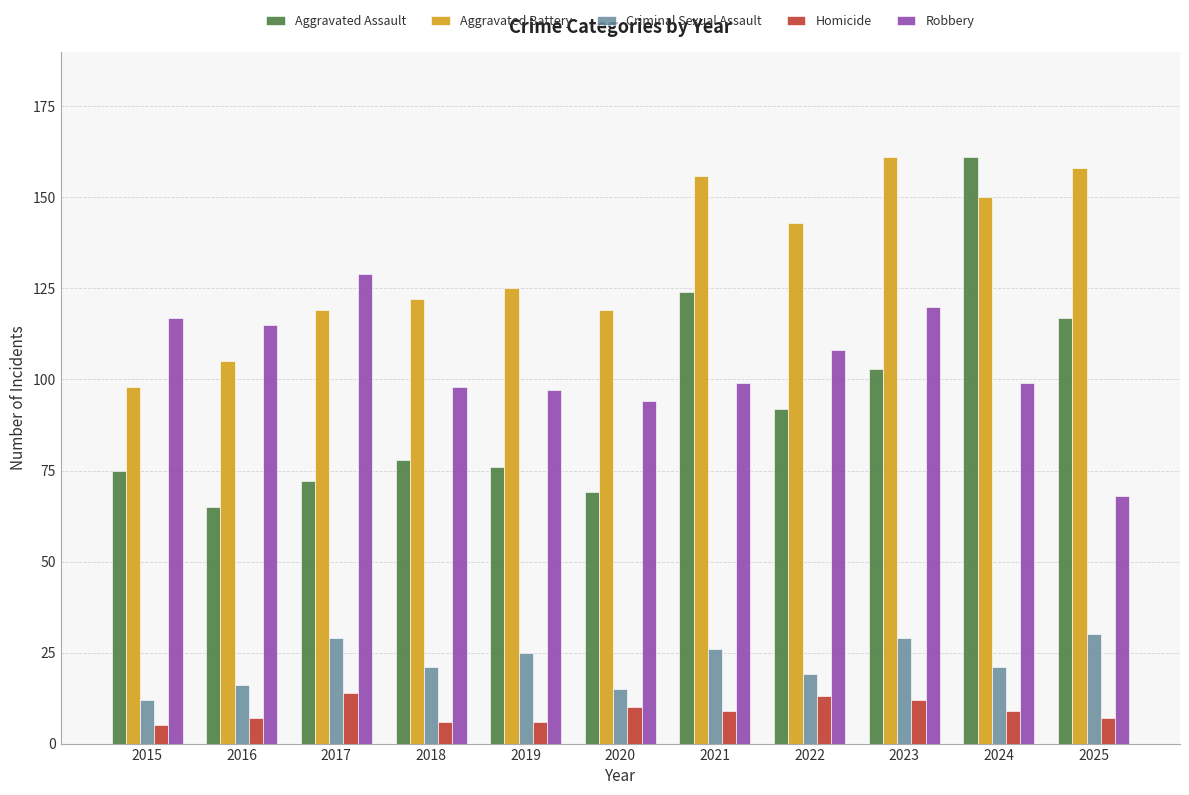

At 2023, list the series in order from smallest to largest.

Homicide, Criminal Sexual Assault, Aggravated Assault, Robbery, Aggravated Battery